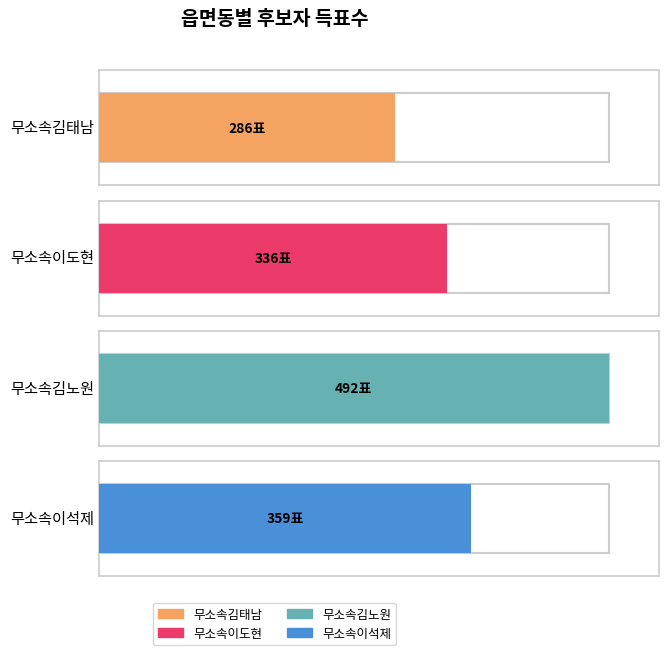

The value of 무소속이석제 at 합계 is 359. True or false?

True